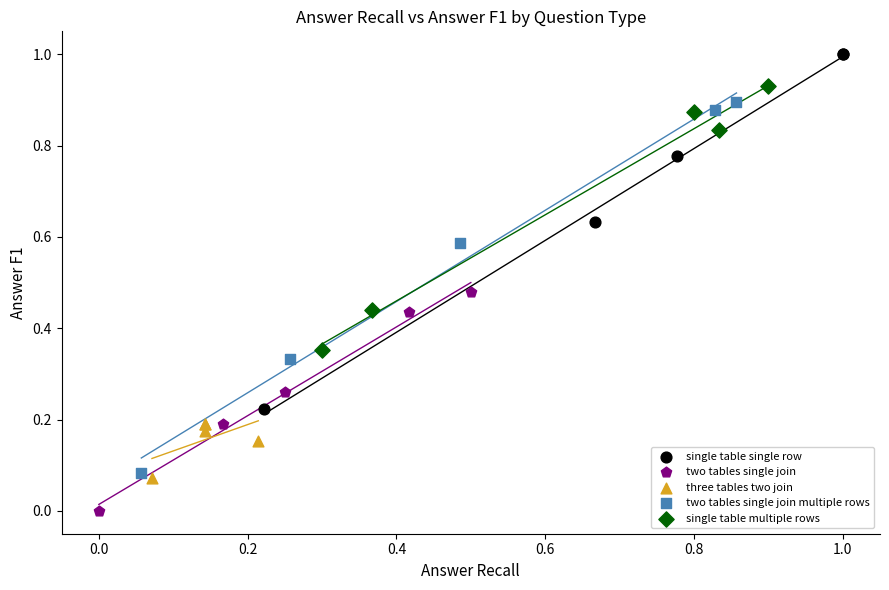

Which series has the widest spread of Y values?

two tables single join multiple rows